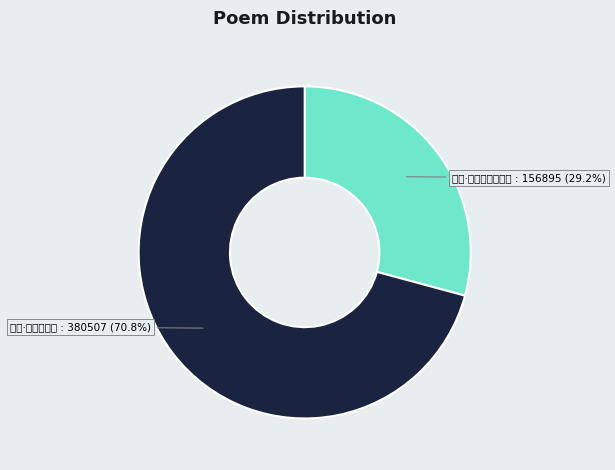

Rank the categories by value from lowest to highest.

论诗·风骚一脉苦难知, 论诗·风雨方满城